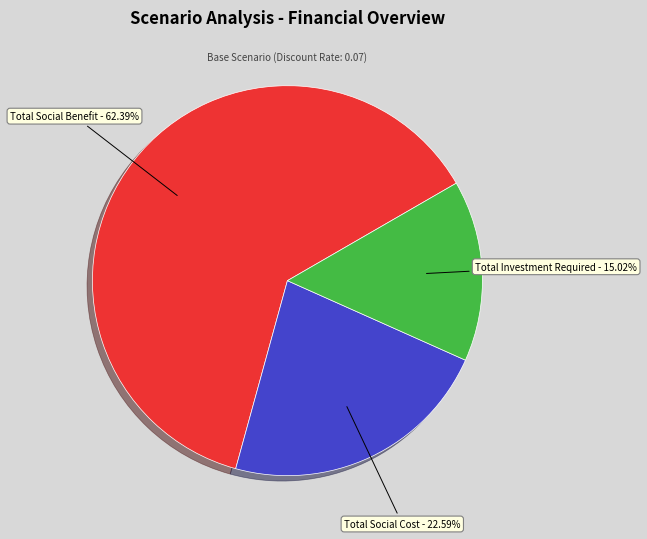

To the nearest percent, what is the difference between the largest and smallest slice percentages?

47%